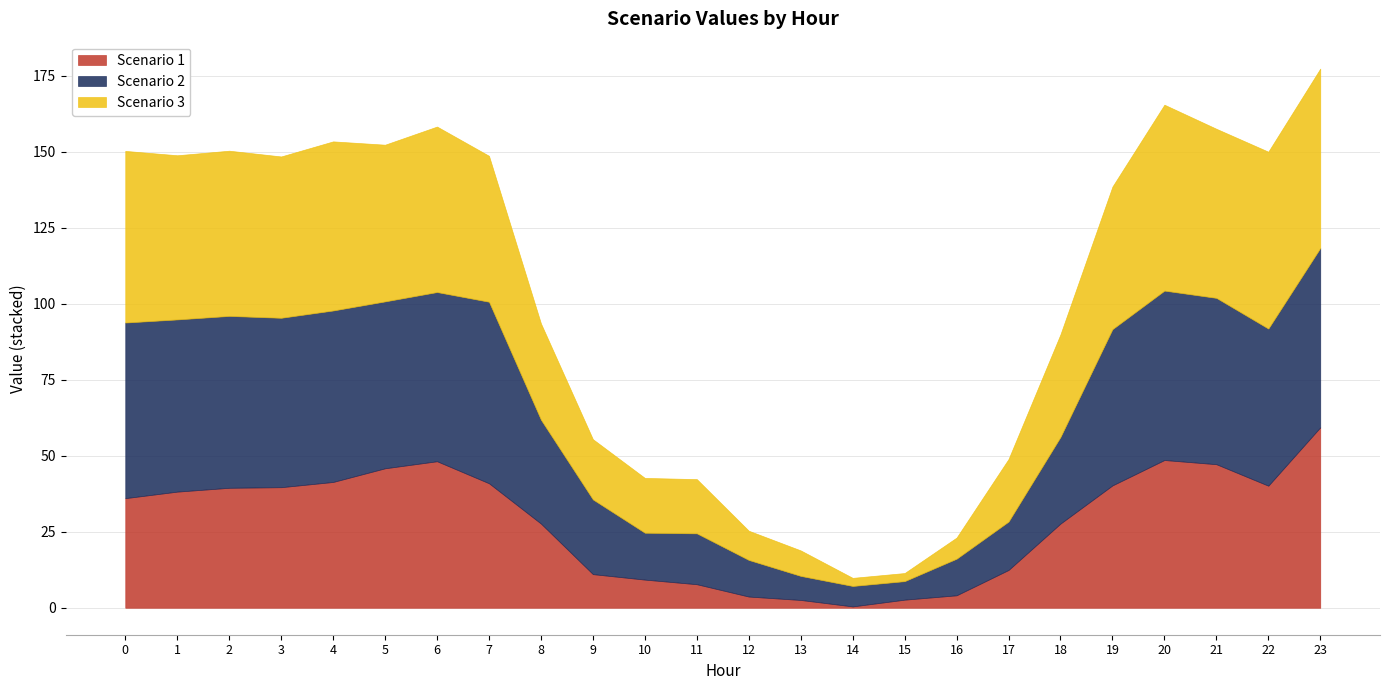

How many values in the Scenario 2 series exceed 51?

13